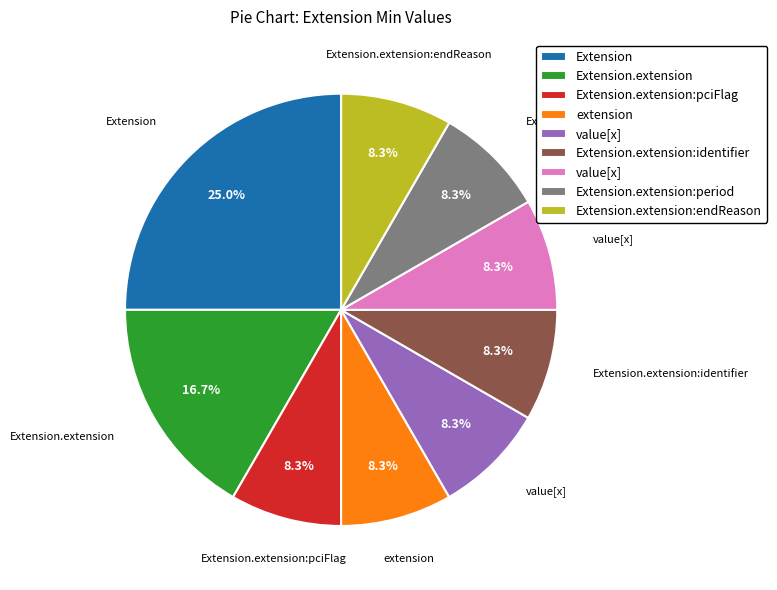

Is there a majority slice in this chart?

No